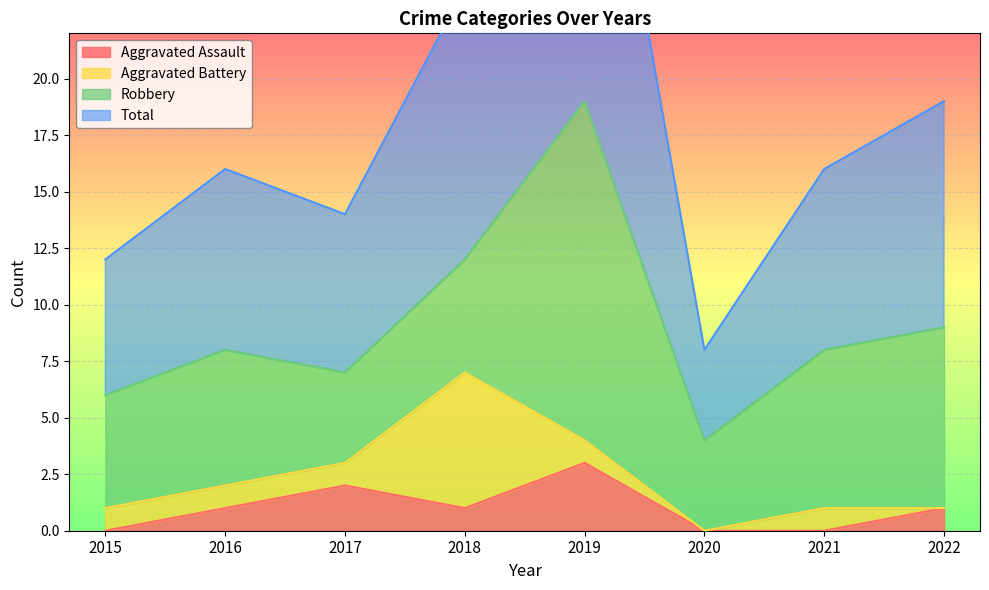

True or false: Aggravated Assault has a value of 0 at 2022.

False